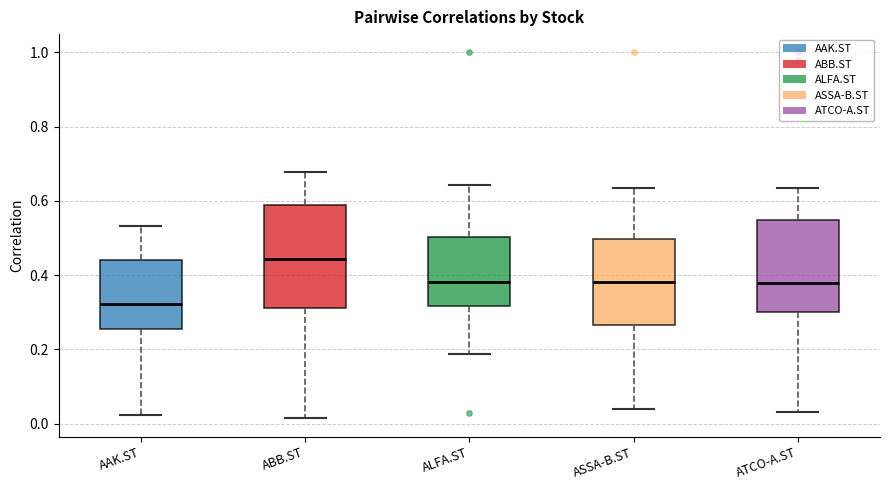

Which box has the lowest median line?

AAK.ST